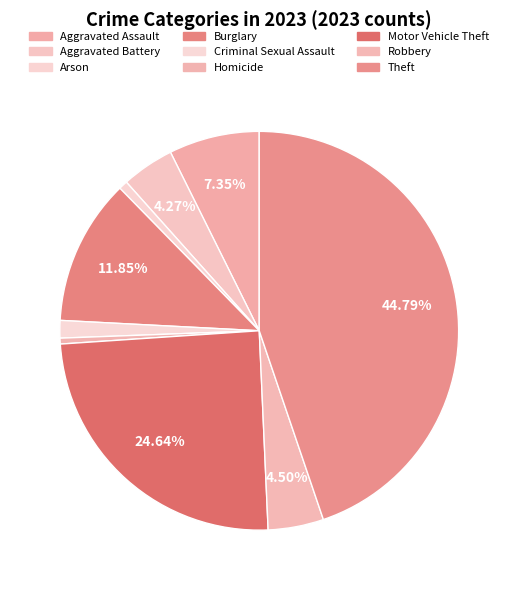

Which has a higher value, Aggravated Assault or Theft?

Theft